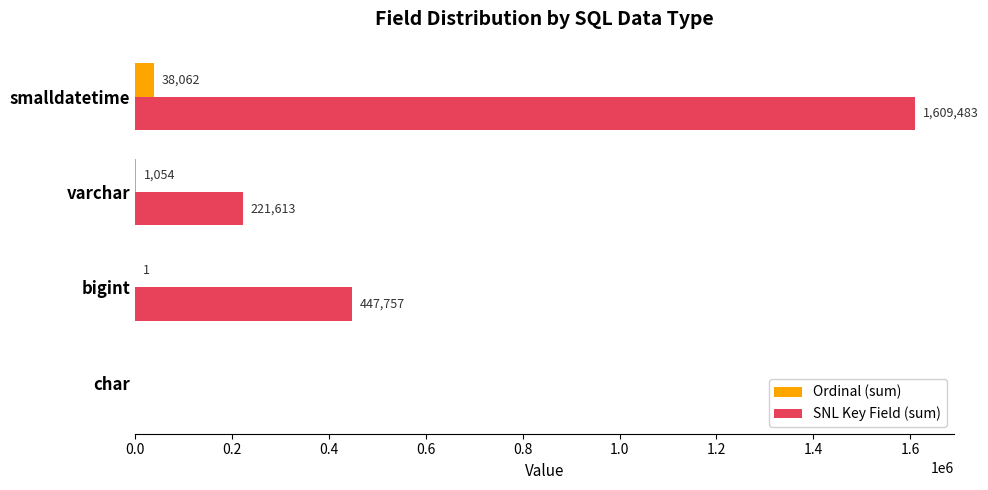

The SNL Key Field (sum) series shows 152491 at varchar. True or false?

False